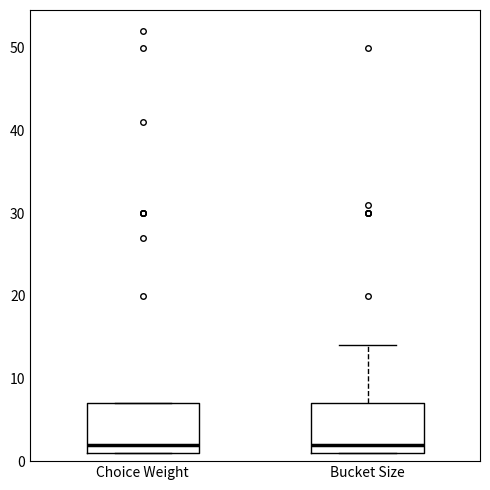

Reading left to right, read every box against the y-axis: the position of its median line, the range the box covers, and the ends of its whiskers. The values are not printed on the chart, so give them approximately, as read against the axis.

Choice Weight: median 2, box 1 to 7, whiskers 1 to 7
Bucket Size: median 2, box 1 to 7, whiskers 1 to 14